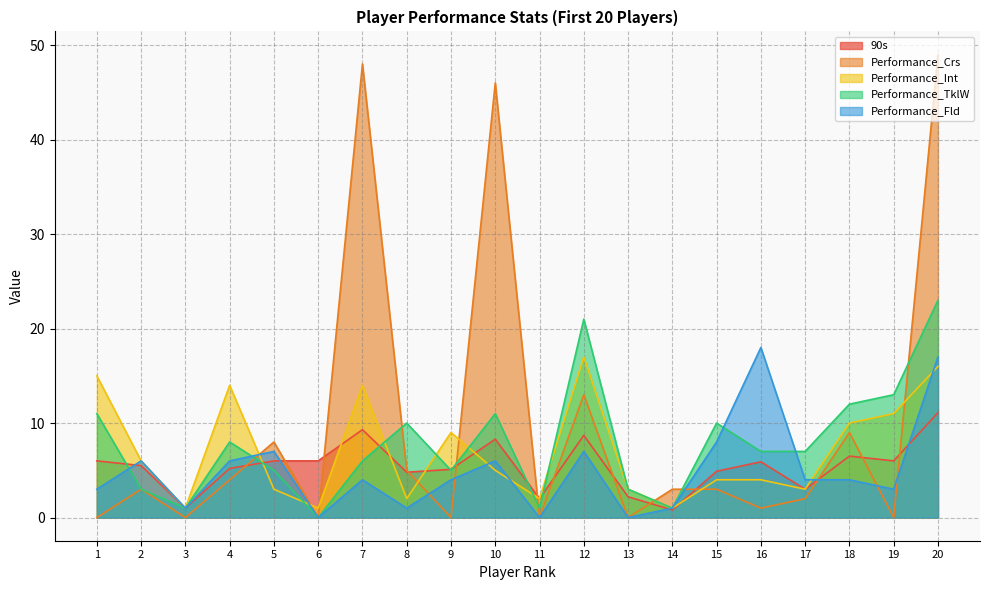

Reading right to left, transcribe all the data shown in this chart.

90s: 20=11.1	19=6.0	18=6.5	17=3.0	16=5.9	15=4.9	14=0.8	13=2.2	12=8.7	11=2.0	10=8.3	9=5.1	8=4.8	7=9.3	6=6.0	5=6.0	4=5.2	3=1.0	2=5.5	1=6.0
Performance_Crs: 20=49.0	19=0.0	18=9.0	17=2.0	16=1.0	15=3.0	14=3.0	13=0.0	12=13.0	11=0.0	10=46.0	9=0.0	8=5.0	7=48.0	6=0.0	5=8.0	4=4.0	3=0.0	2=3.0	1=0.0
Performance_Int: 20=16.0	19=11.0	18=10.0	17=3.0	16=4.0	15=4.0	14=1.0	13=3.0	12=17.0	11=2.0	10=5.0	9=9.0	8=2.0	7=14.0	6=1.0	5=3.0	4=14.0	3=1.0	2=6.0	1=15.0
Performance_TklW: 20=23.0	19=13.0	18=12.0	17=7.0	16=7.0	15=10.0	14=1.0	13=3.0	12=21.0	11=1.0	10=11.0	9=5.0	8=10.0	7=6.0	6=0.0	5=5.0	4=8.0	3=1.0	2=3.0	1=11.0
Performance_Fld: 20=17.0	19=3.0	18=4.0	17=4.0	16=18.0	15=8.0	14=1.0	13=0.0	12=7.0	11=0.0	10=6.0	9=4.0	8=1.0	7=4.0	6=0.0	5=7.0	4=6.0	3=1.0	2=6.0	1=3.0